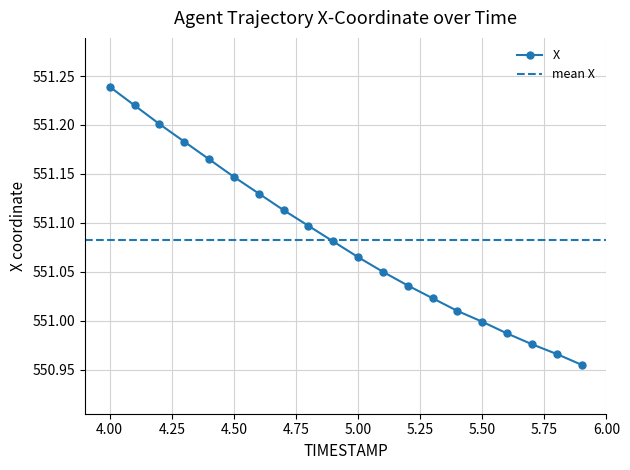

What is the smallest value displayed?

551.0